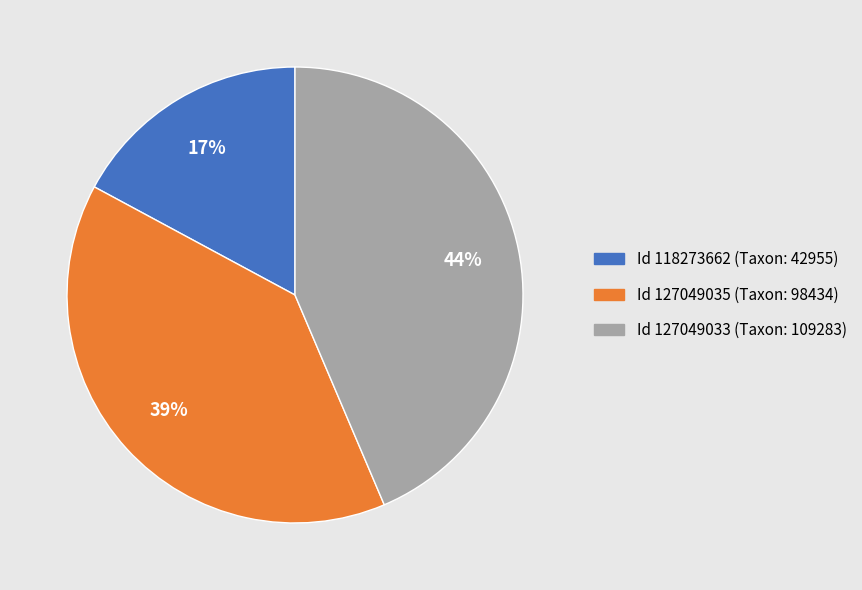

To the nearest percent, what is the combined percentage of Id 118273662 (Taxon: 42955) and Id 127049035 (Taxon: 98434)?

56%